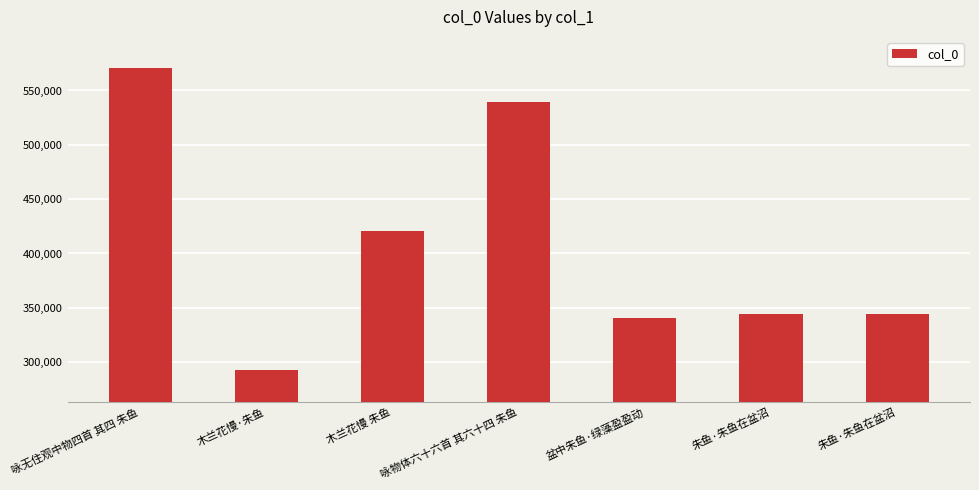

How many series are shown in this chart?

1